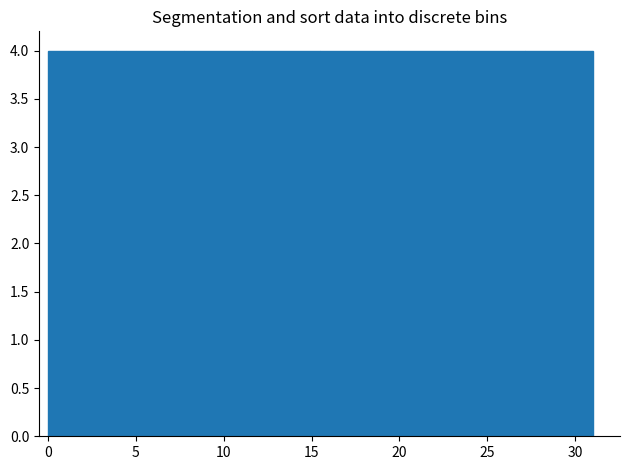

Reading left to right, transcribe this chart: for each bar, give the range it covers on the x-axis and its height. Neither the bar edges nor the heights are printed on the chart, so give them approximately, as read against the axes.

0.0 to 4.0: 4
4.0 to 8.0: 4
8.0 to 11.5: 4
11.5 to 15.5: 4
15.5 to 19.5: 4
19.5 to 23.5: 4
23.5 to 27.0: 4
27.0 to 31.0: 4